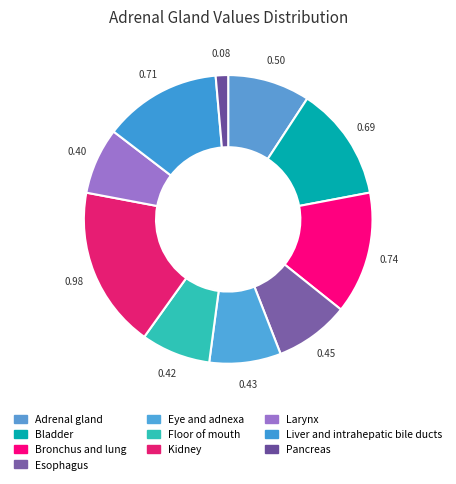

Count the number of slices in the pie.

10